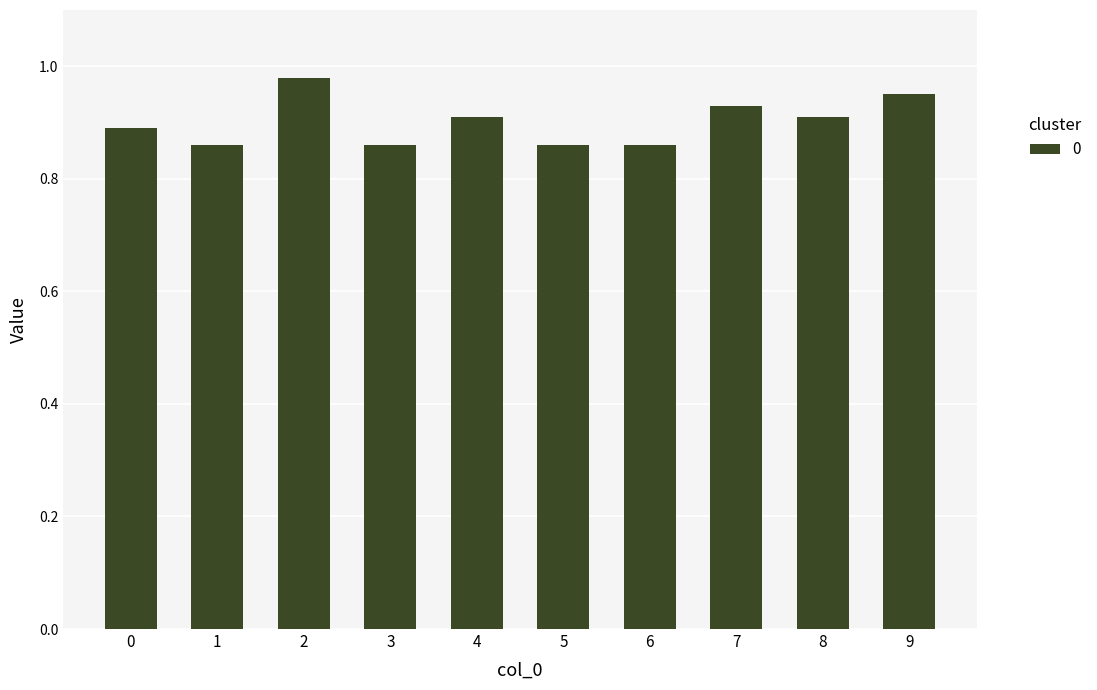

True or false: the data shows 1.3 at 7.

False